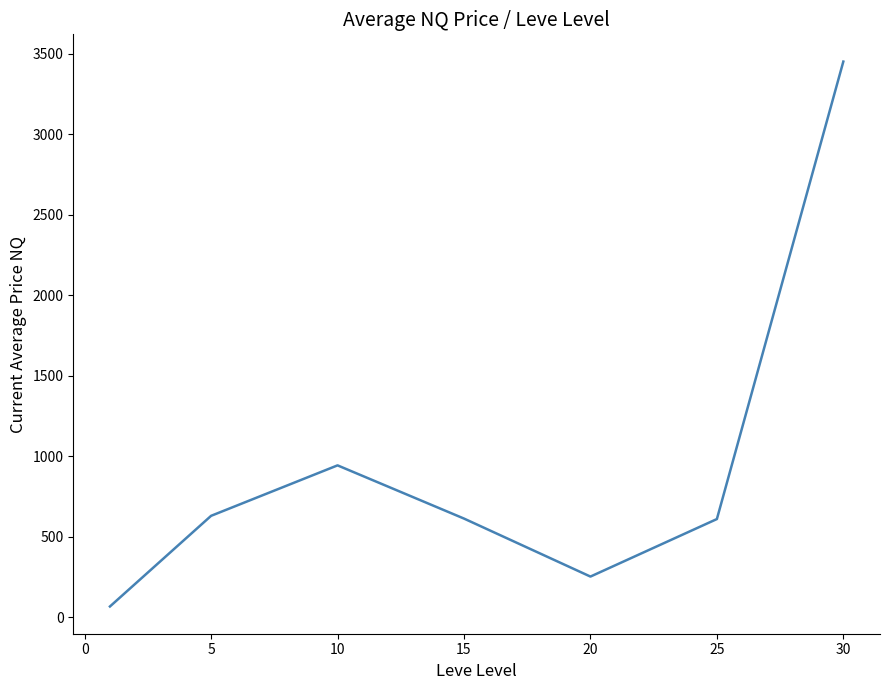

What is the difference between the second highest and minimum values?

876.6